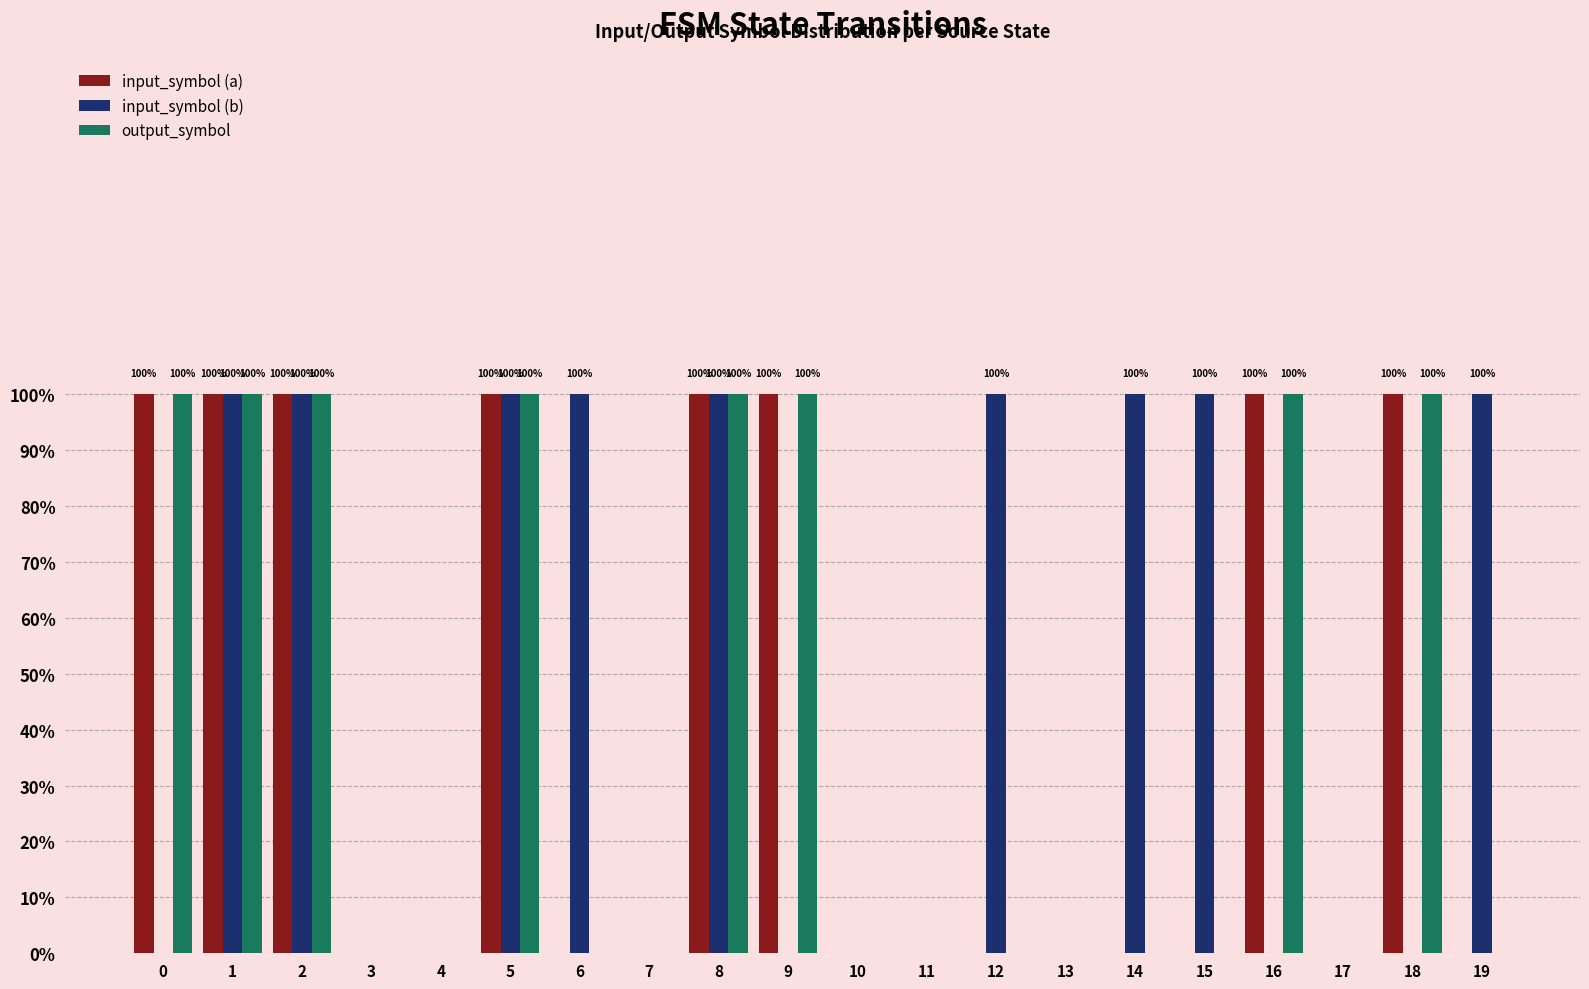

What are all the series names shown in the legend?

input_symbol (a), input_symbol (b), output_symbol